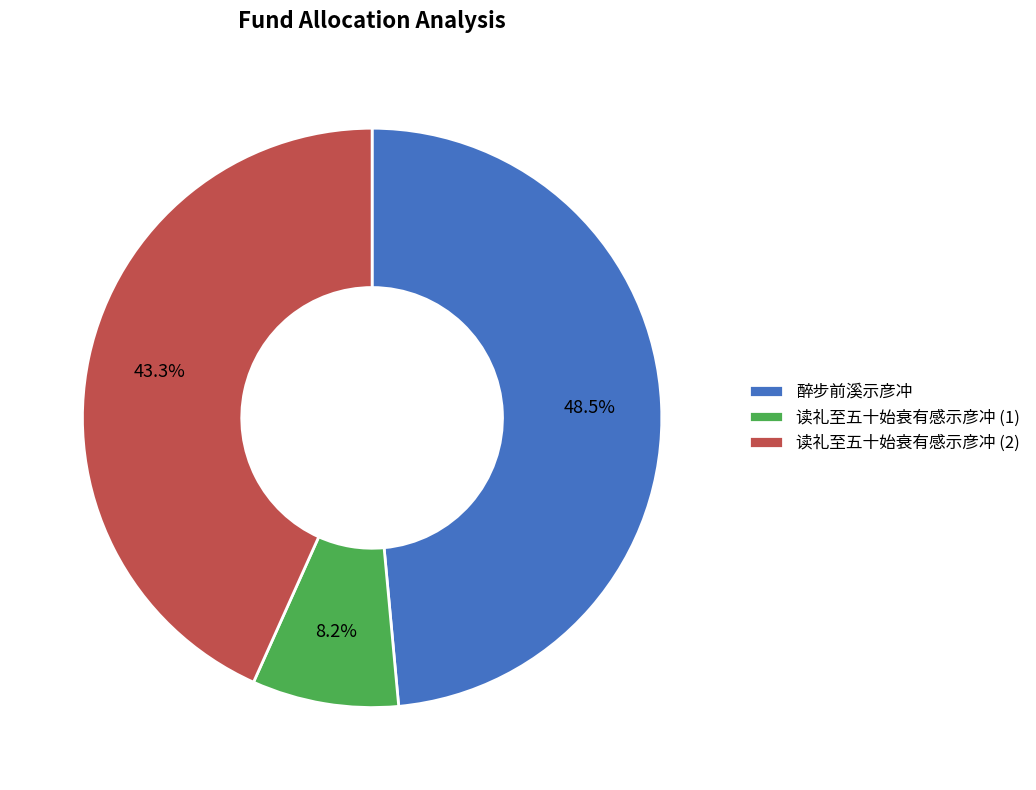

Rank the categories by value from highest to lowest.

醉步前溪示彦冲, 读礼至五十始衰有感示彦冲 (2), 读礼至五十始衰有感示彦冲 (1)